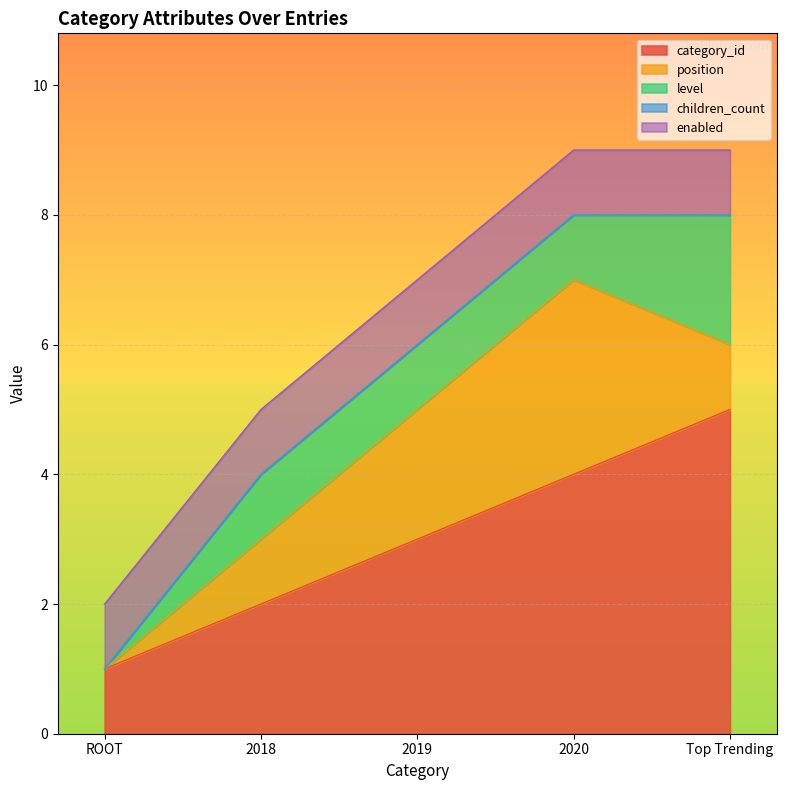

What is the label of the 2nd point from the left?

2018